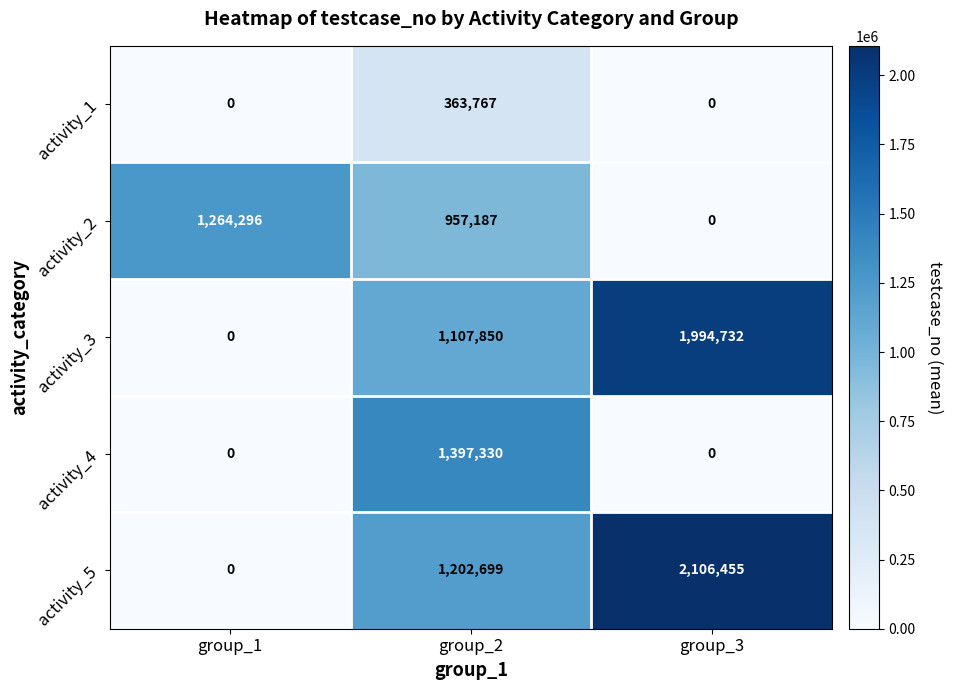

True or false: activity_1 has a value of -214172 at group_1.

False